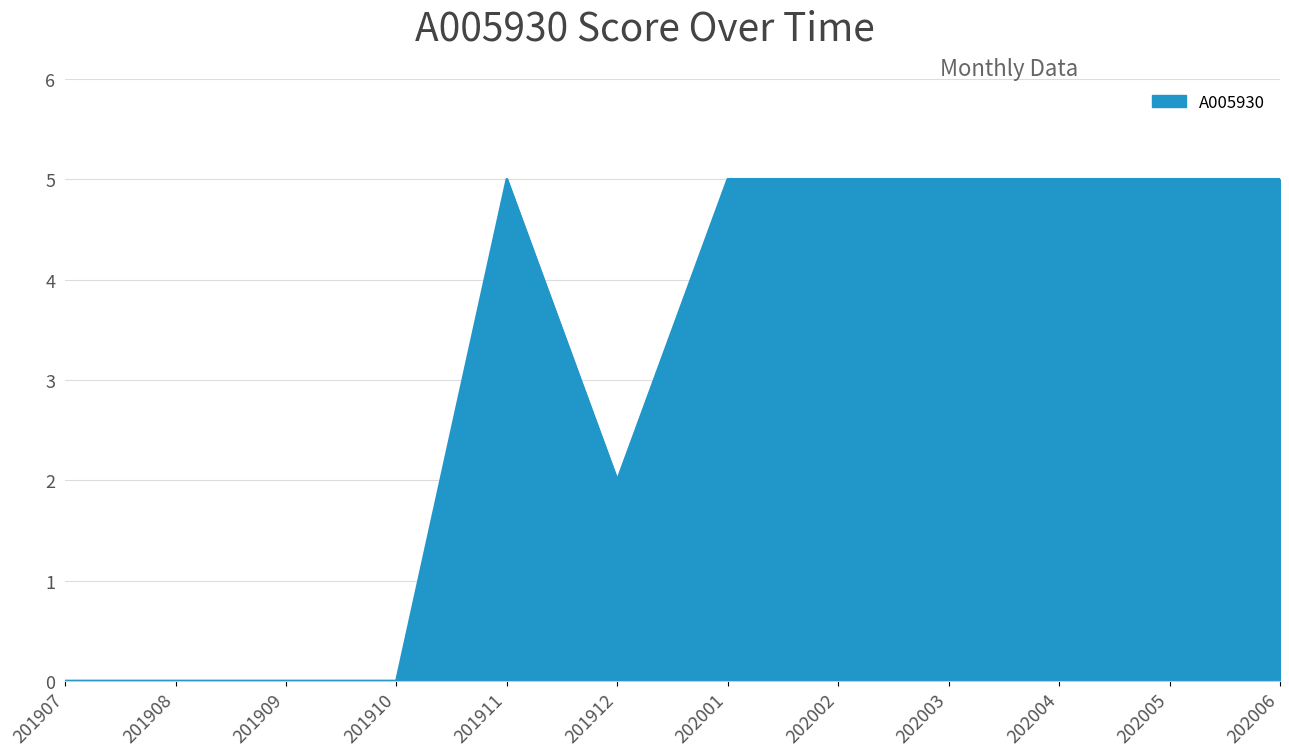

What is the difference between the maximum and second lowest values?

5